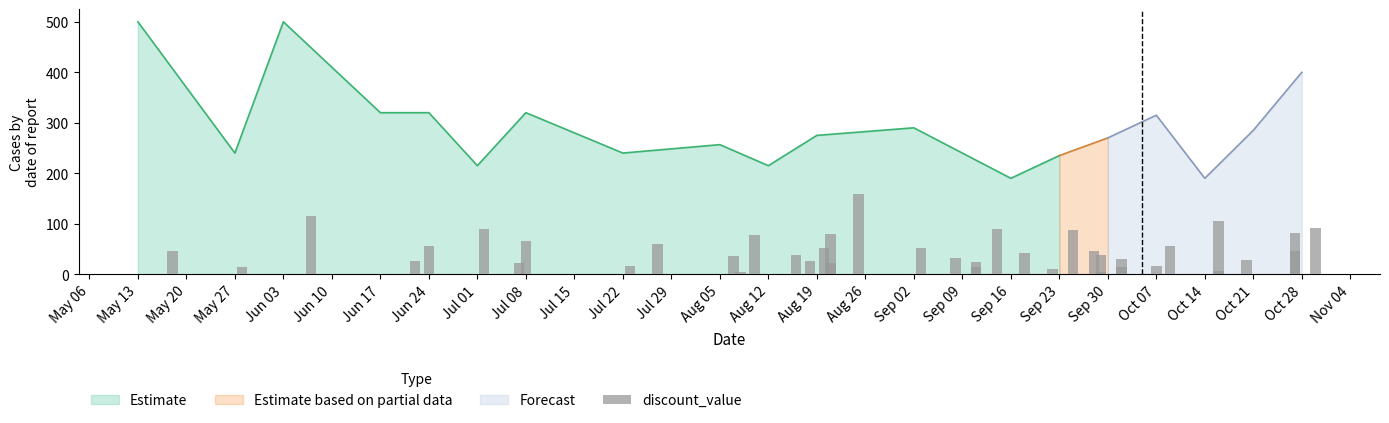

What is the highest value of the Estimate series?

500.0